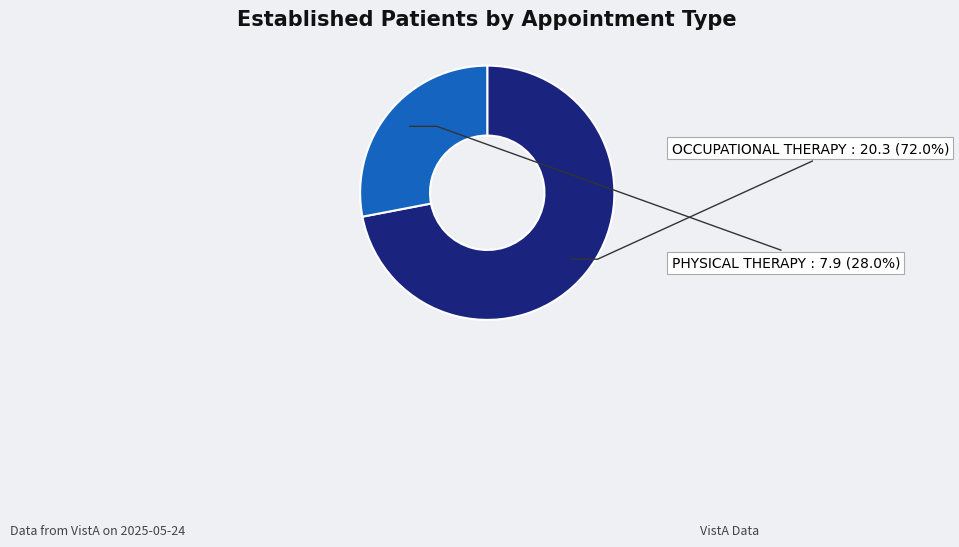

How many segments does this pie chart have?

2